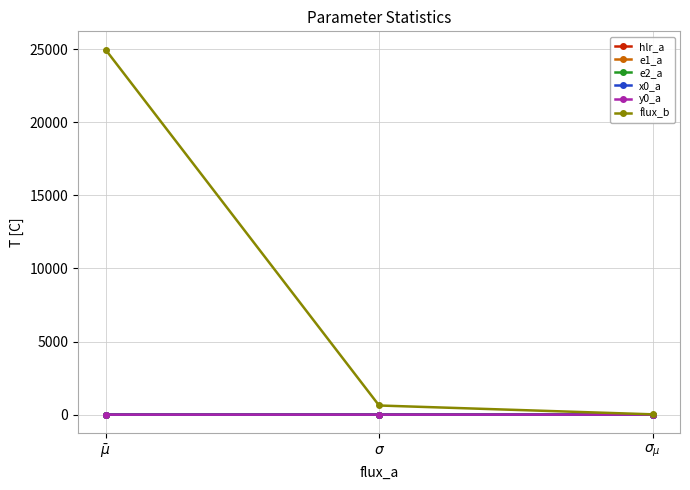

What position from the right is $\sigma_{\mu}$?

1